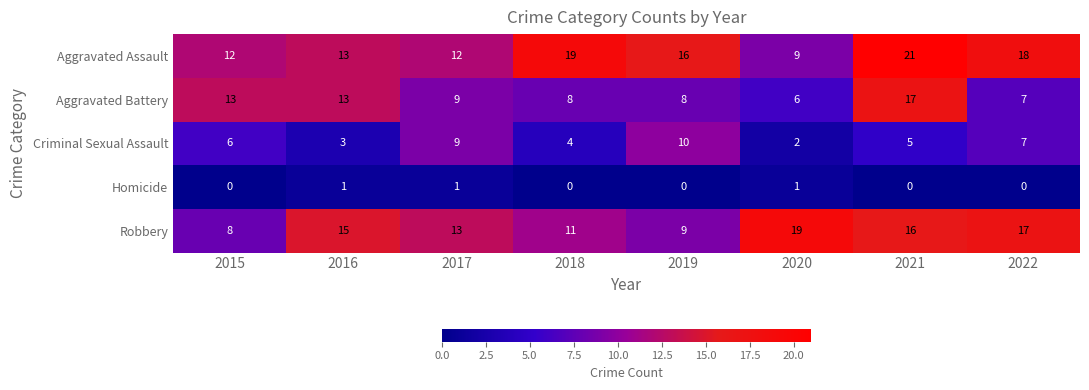

What is the sum of the Criminal Sexual Assault values at 2018 and 2022?

11